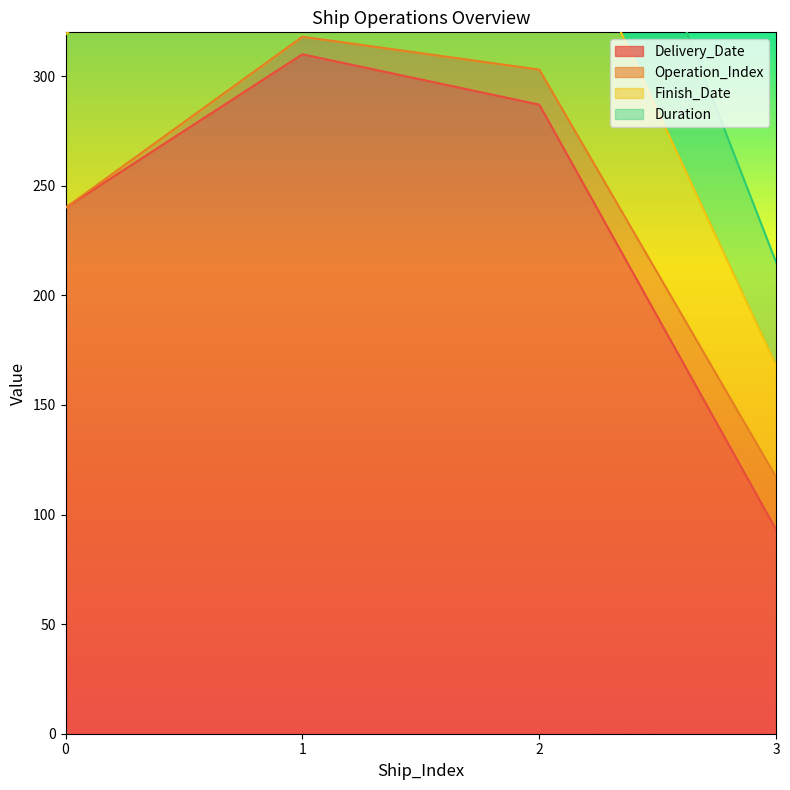

What is the difference between the second highest and minimum values in the Finish_Date series?

278